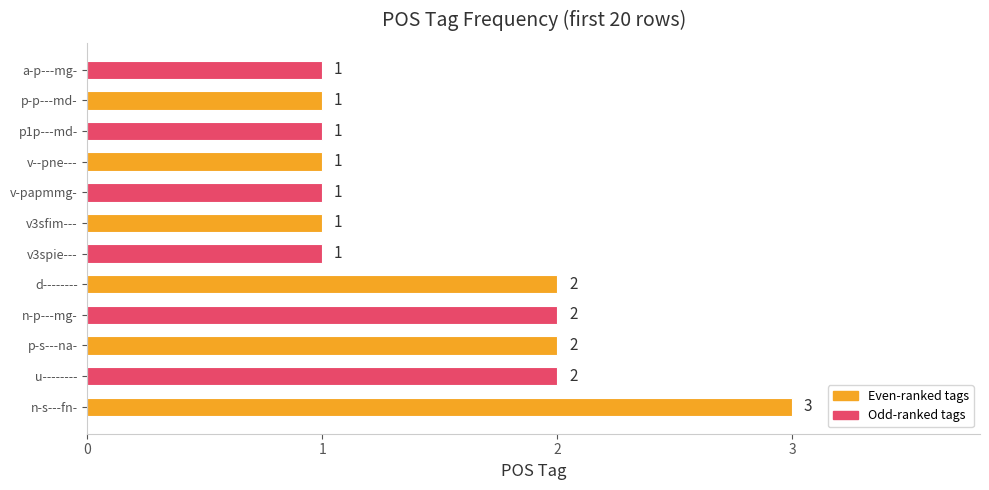

Reading bottom to top, transcribe all the data shown in this chart.

3	2	2	2	2	1	1	1	1	1	1	1